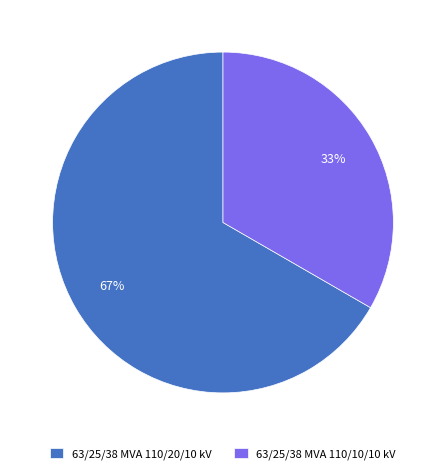

Count the number of slices in the pie.

2